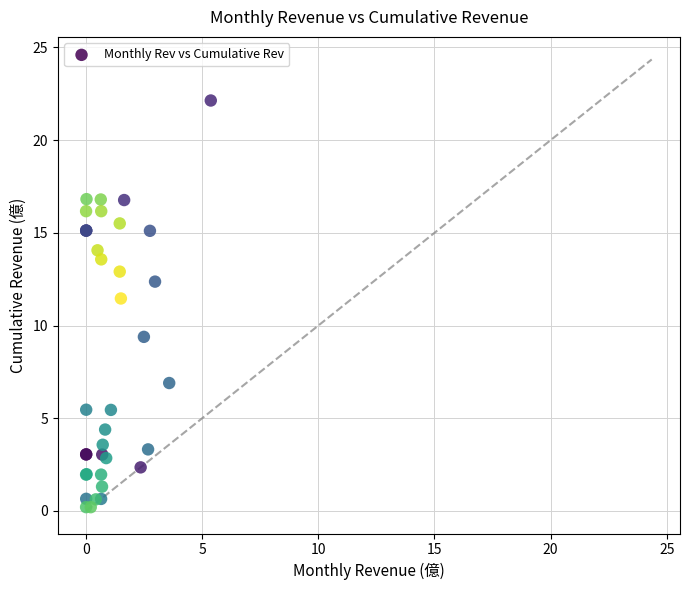

What Y value in the scatter plot is closest to 11?

11.5